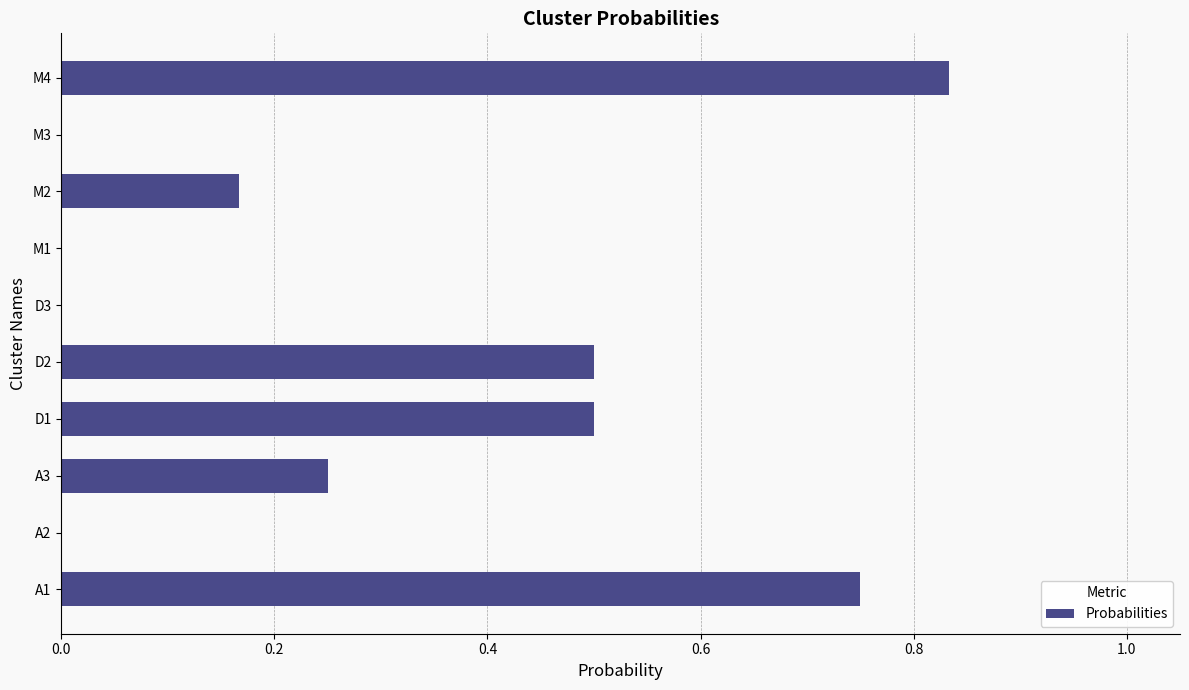

The chart shows a value of 0.1 at M2. True or false?

False